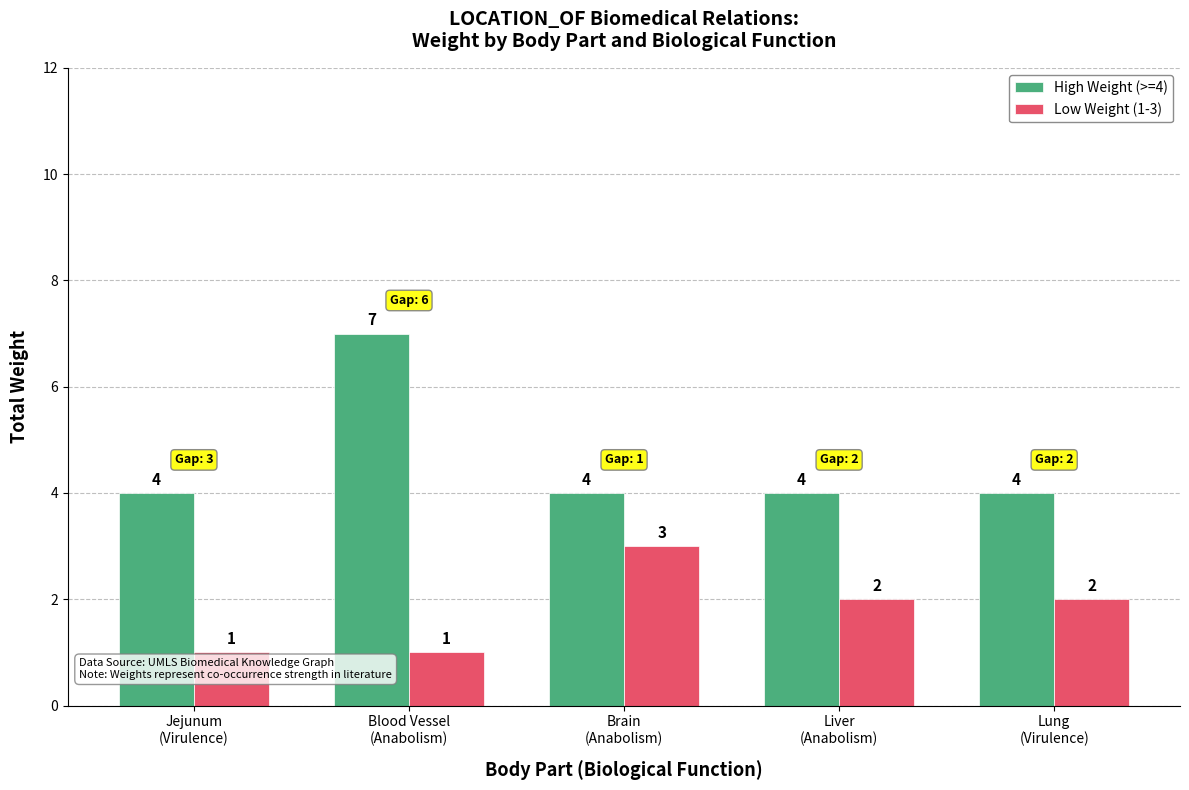

What is the approximate value of High Weight (>=4) at Blood Vessel
(Anabolism)?

7